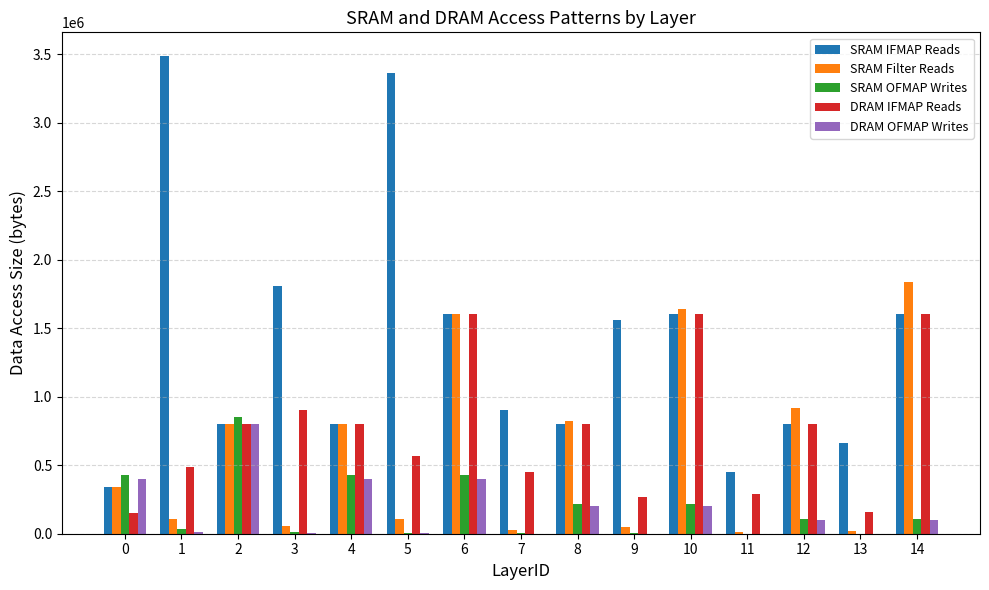

The value of DRAM IFMAP Reads at 11 is 290767. True or false?

True